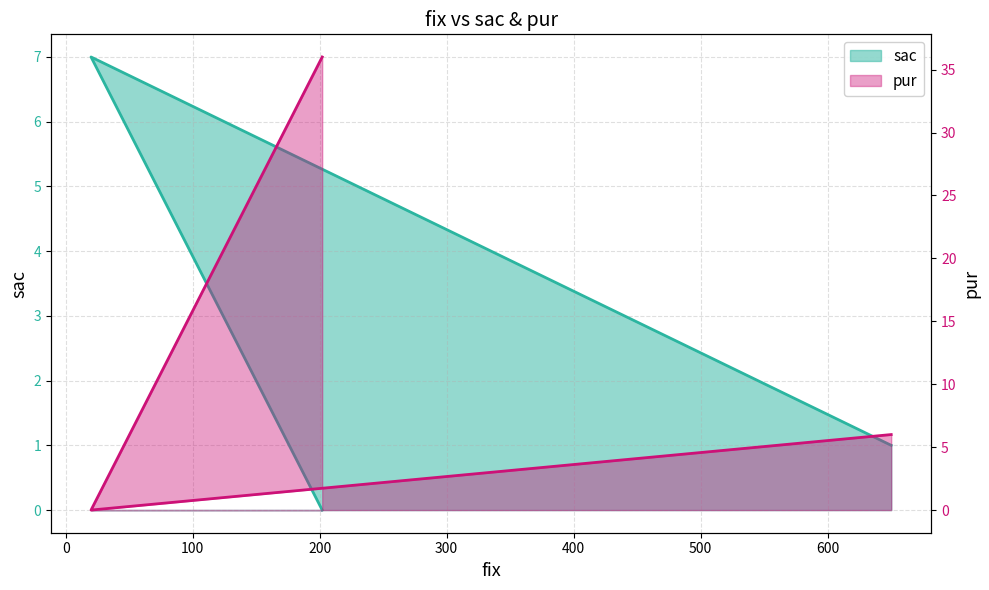

What are all the series names shown in the legend?

sac, pur